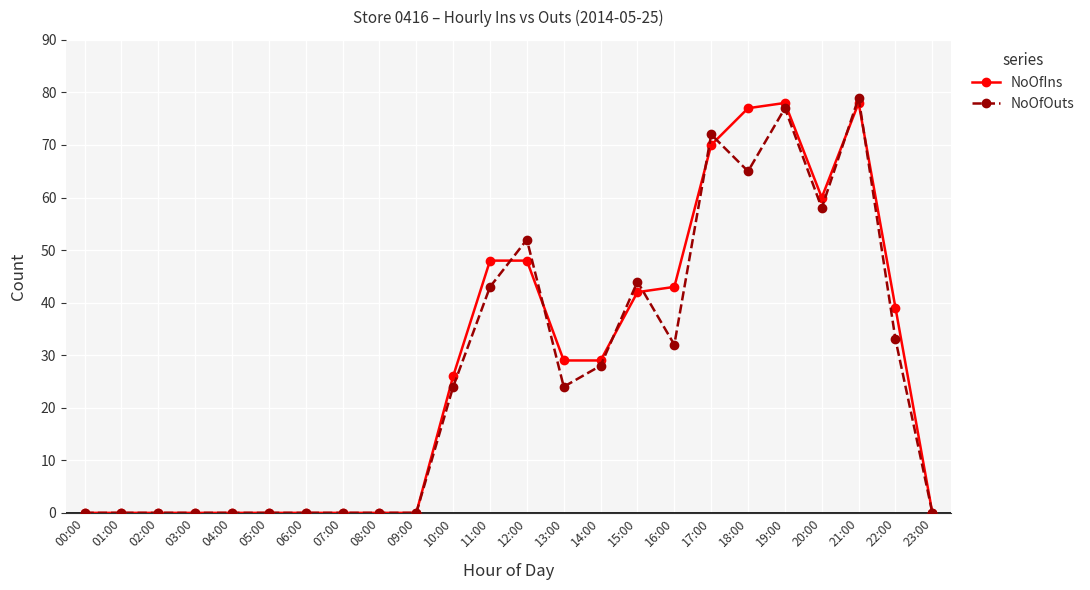

What position from the right is 13:00?

11